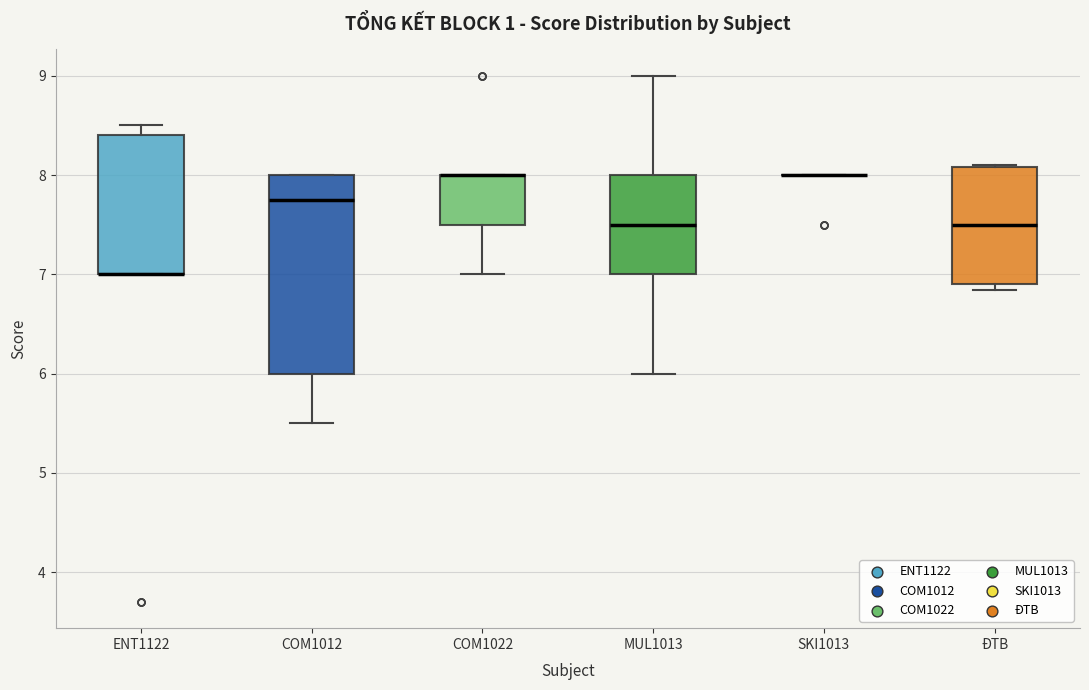

Which box is the tallest, from its lower edge to its upper edge?

COM1012